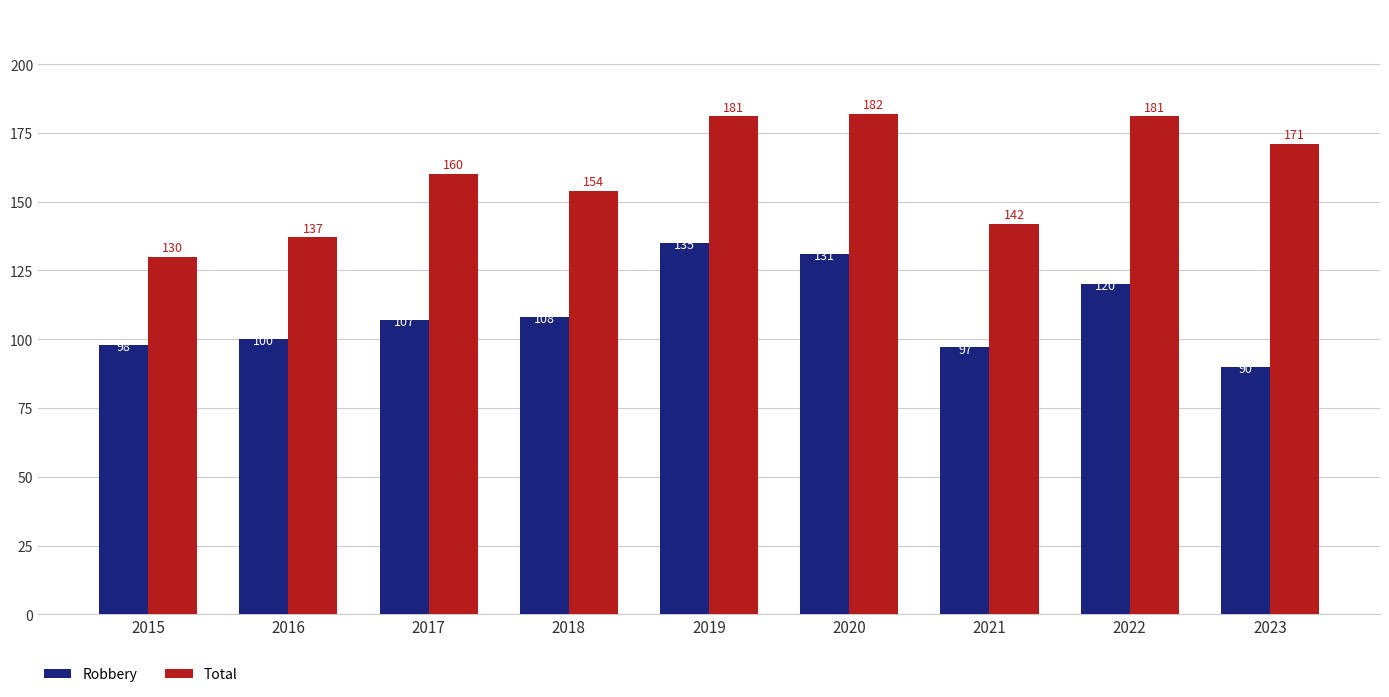

What is the value of the Robbery bar at the 8th from the left?

120